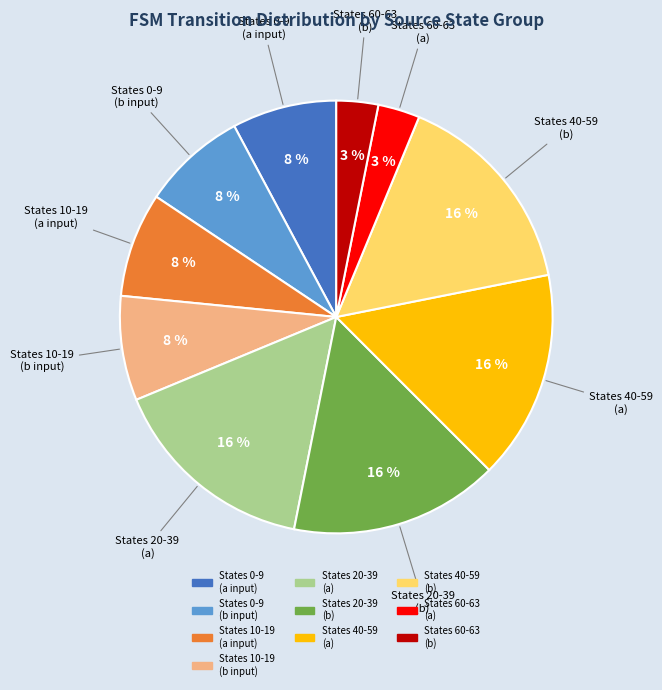

Is there any slice that represents more than half of the pie?

No